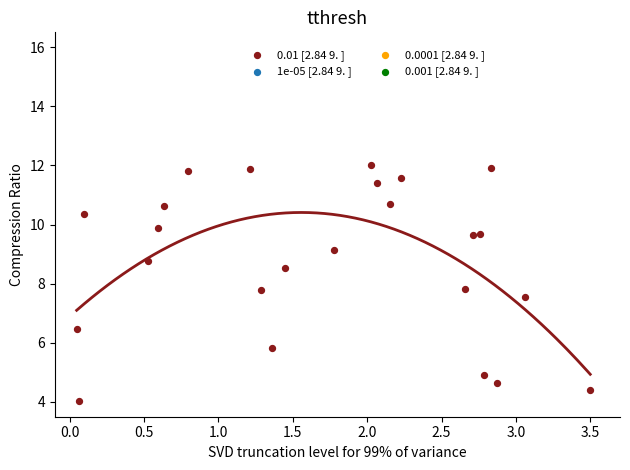

What is the range of X values (max minus min)?

3.5